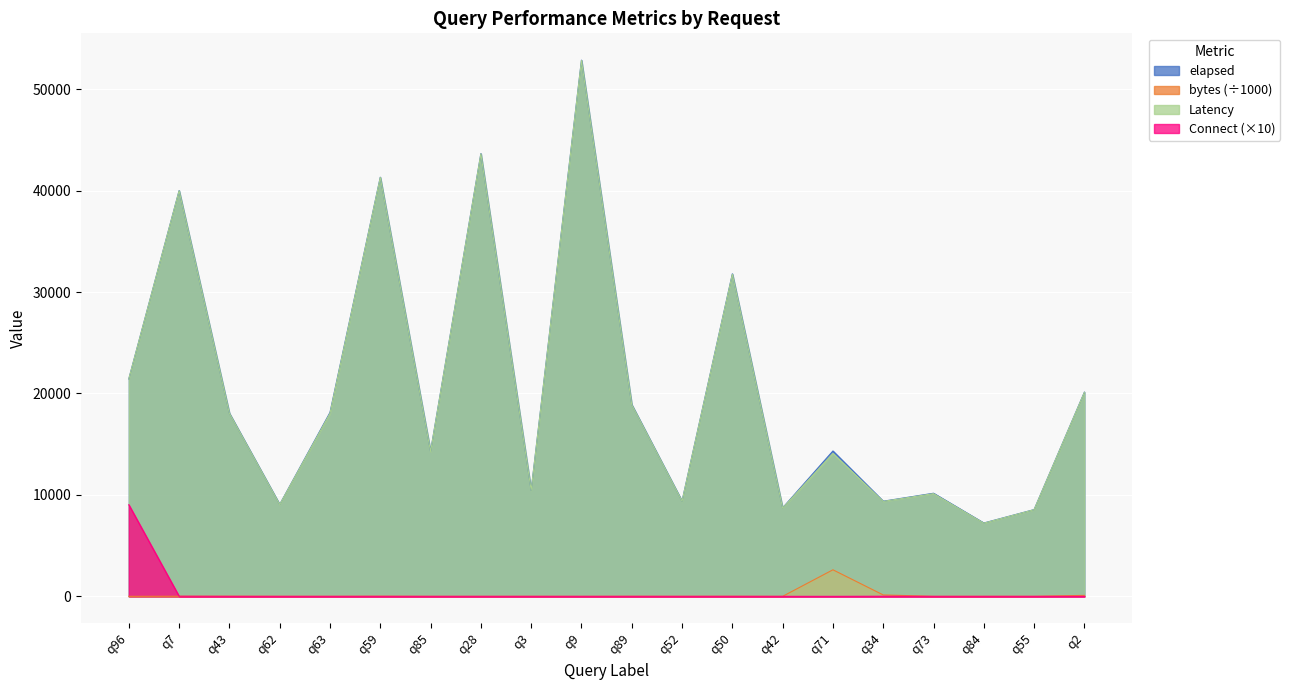

What is the sum of all bytes values?

2934.2